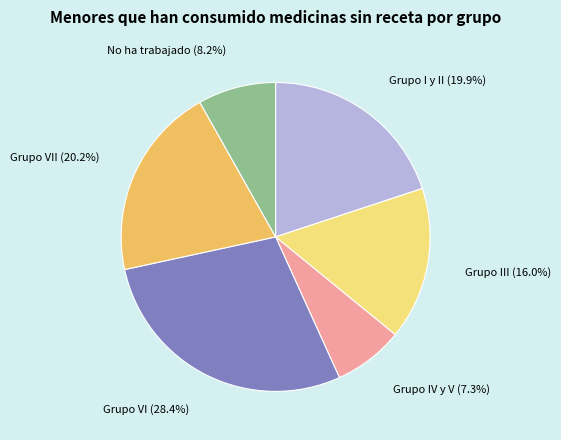

Is there any slice that represents more than half of the pie?

No